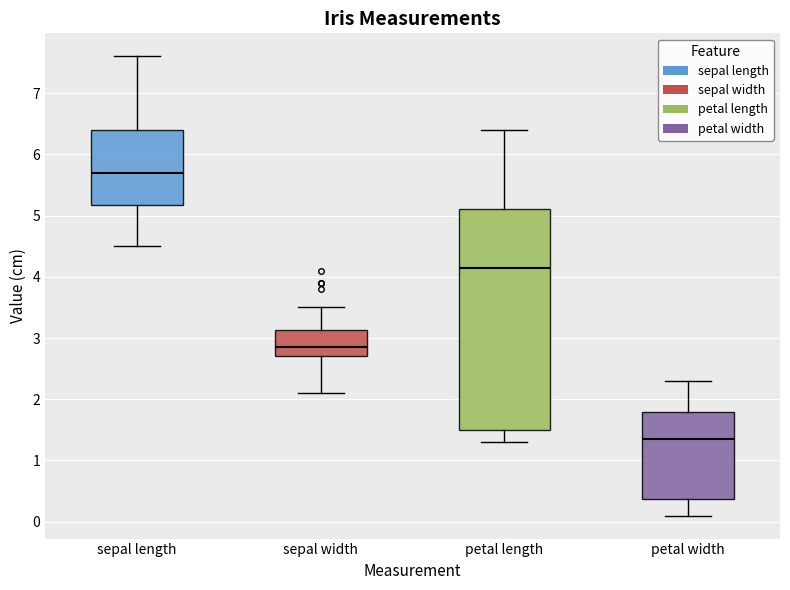

Where does the upper whisker of the box for petal width end on the y-axis? The values are not printed on the chart, so give them approximately, as read against the axis.

2.3